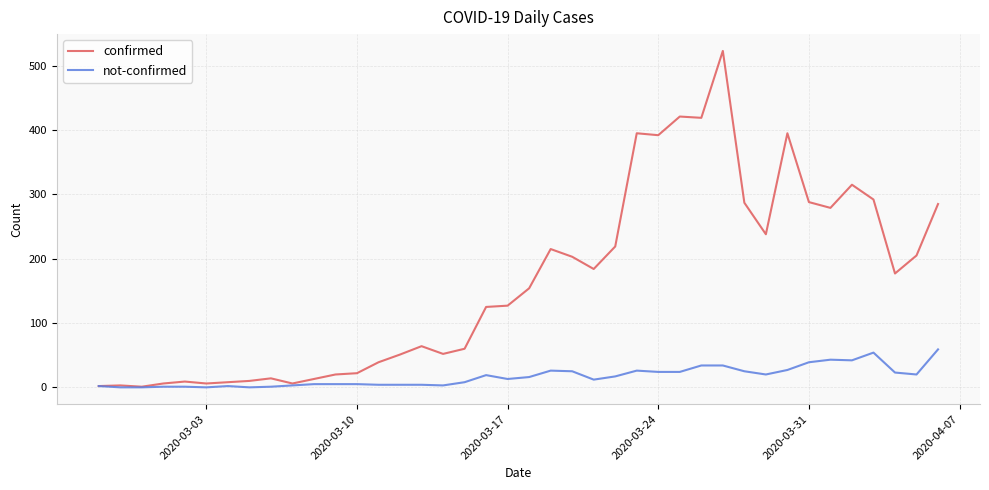

What is the greatest value displayed?

523